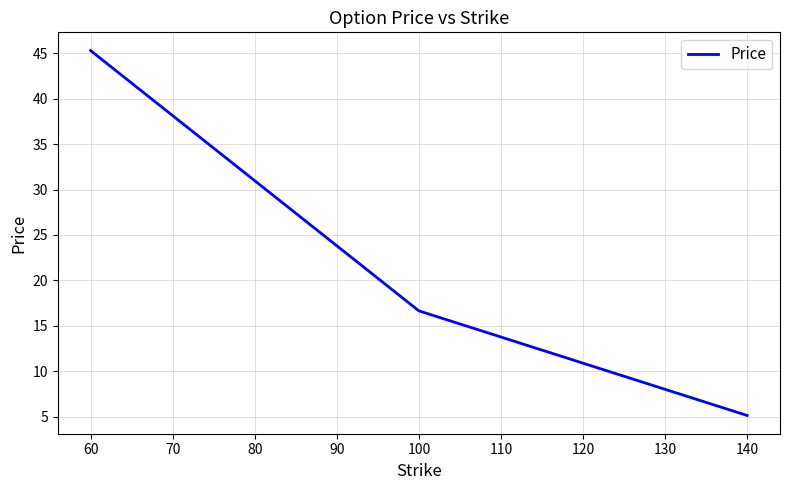

What is the sum of the values at 60 and 100?

61.9